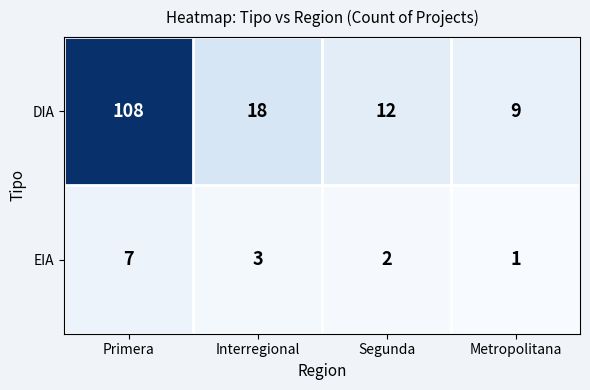

Which category has the highest value in the DIA series?

Primera